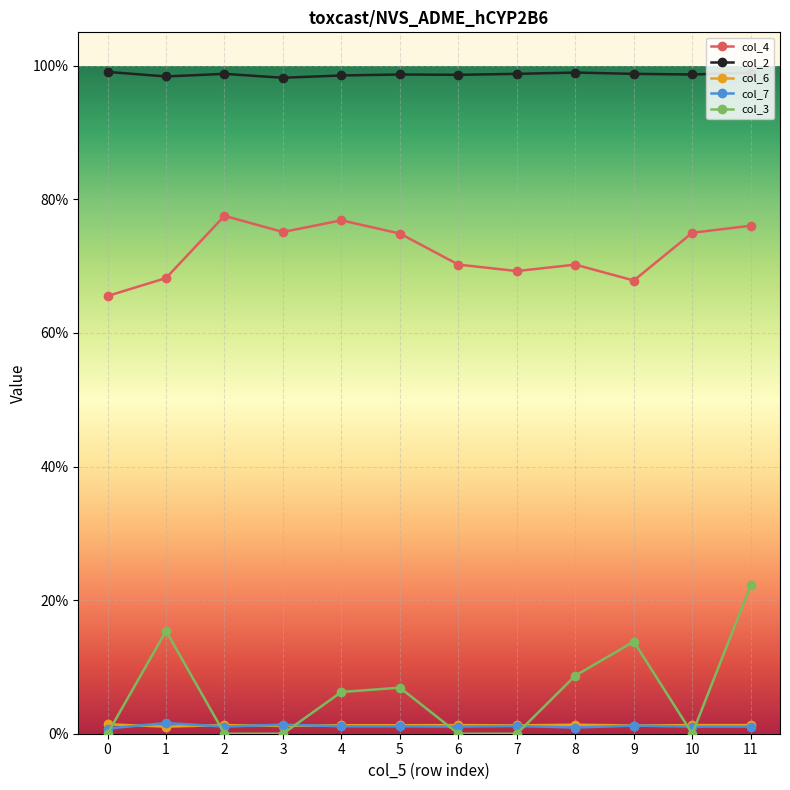

At which category is the sum across all series the highest?

11